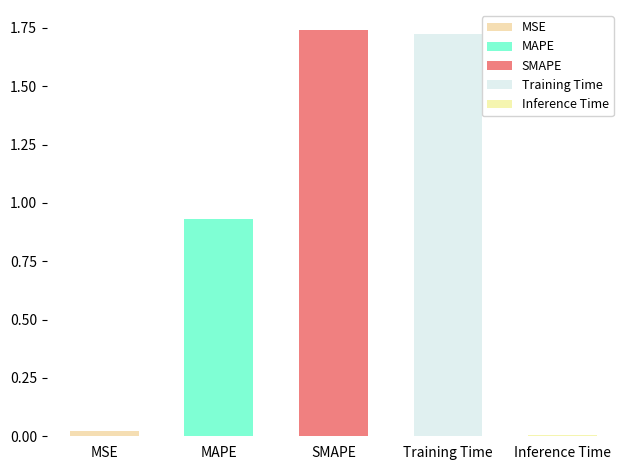

The value at Inference Time is 0.0. True or false?

False